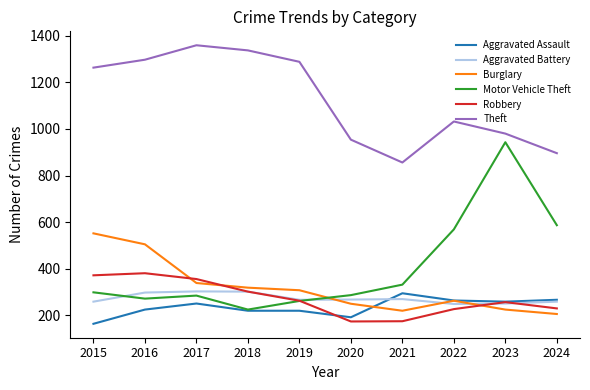

Is the value of Theft at 2019 greater than the value of Motor Vehicle Theft at 2018?

Yes